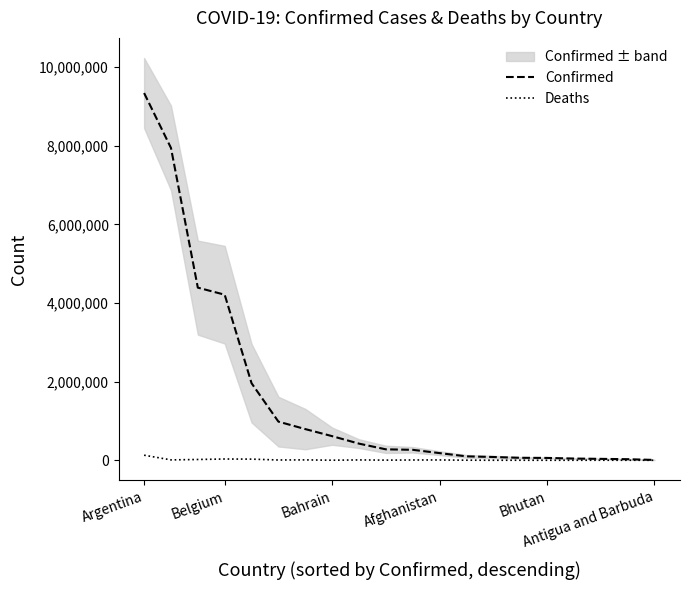

At which category is the sum across all series the highest?

Argentina